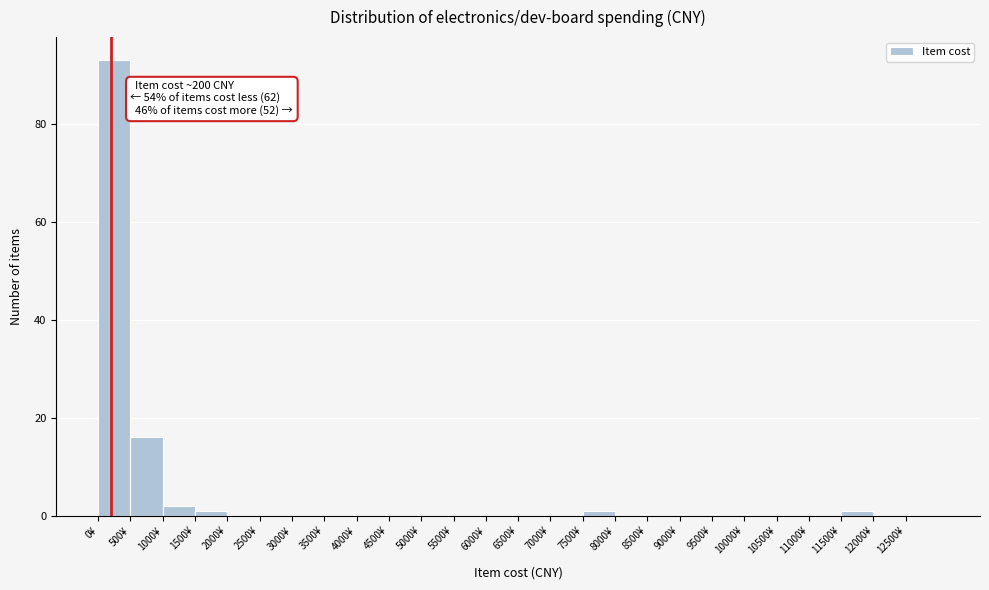

Over which range of the x-axis is the bar tallest?

0 to 500